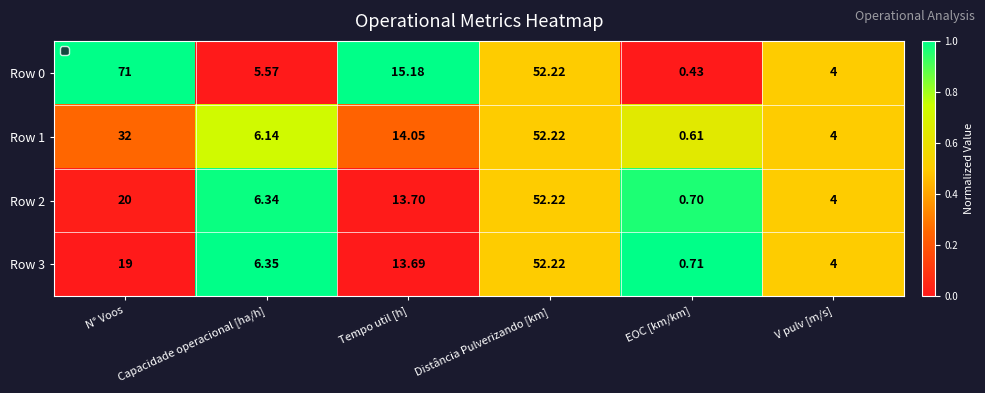

At which category does the chart reach its minimum across all series?

EOC [km/km]